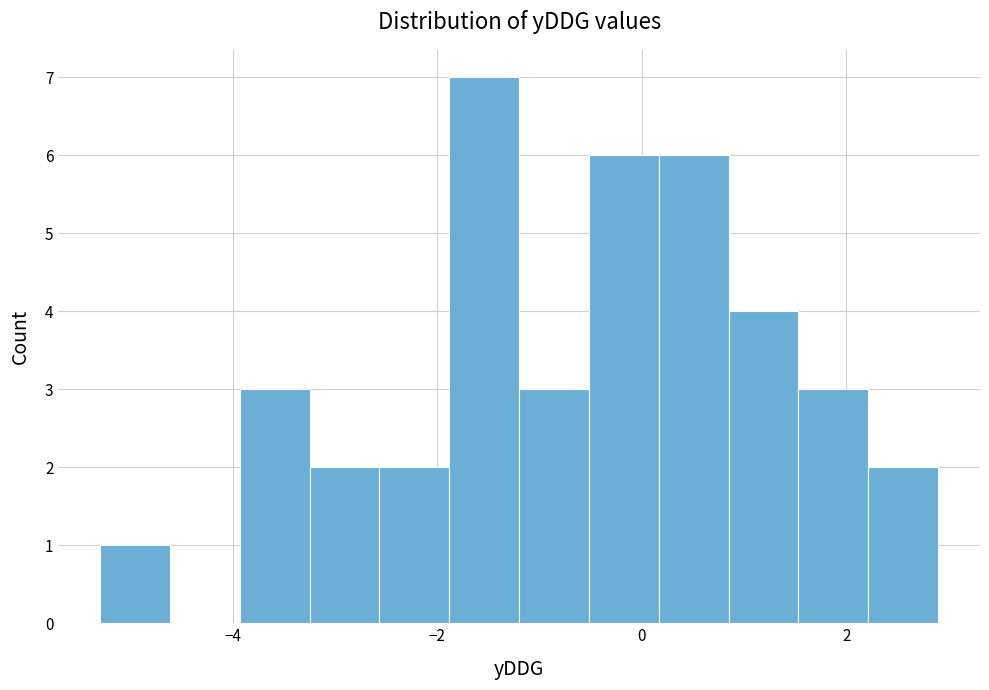

Read against the x-axis, roughly where is the centre of the tallest bar?

-1.6